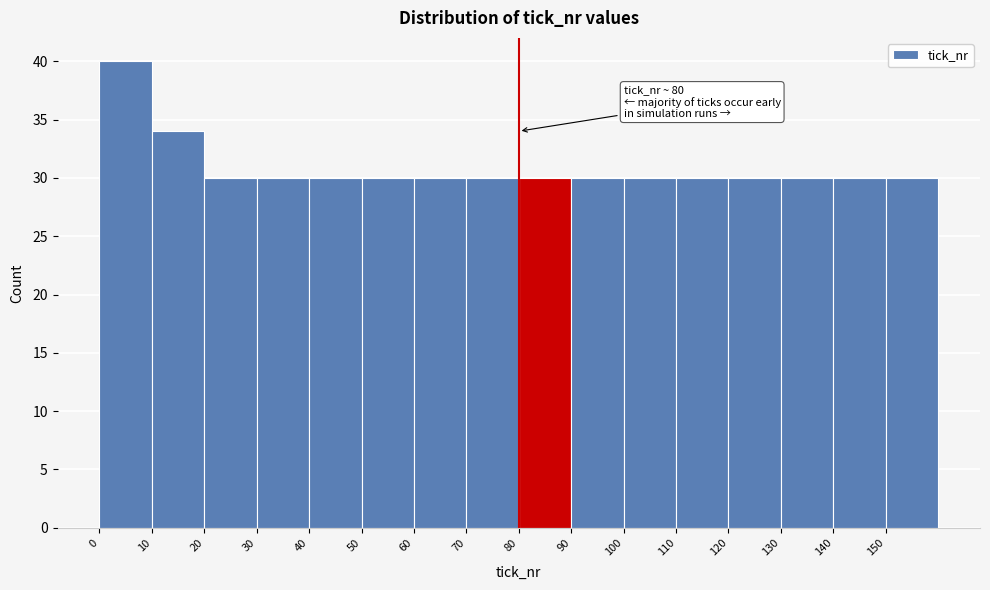

Over which range of the x-axis is the bar tallest?

0 to 10